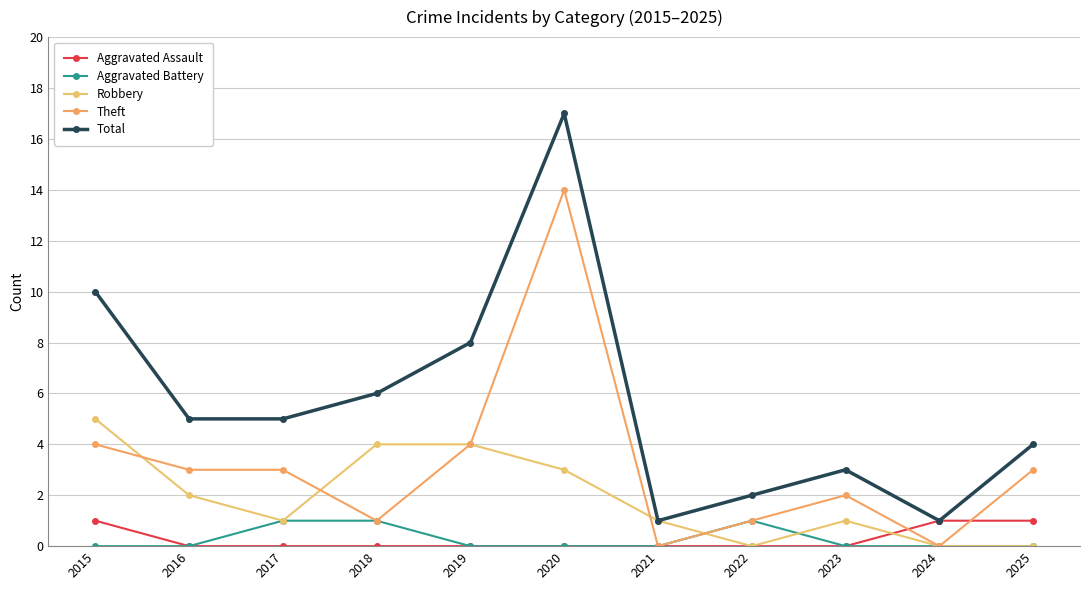

True or false: Aggravated Battery and Theft intersect in this chart.

False